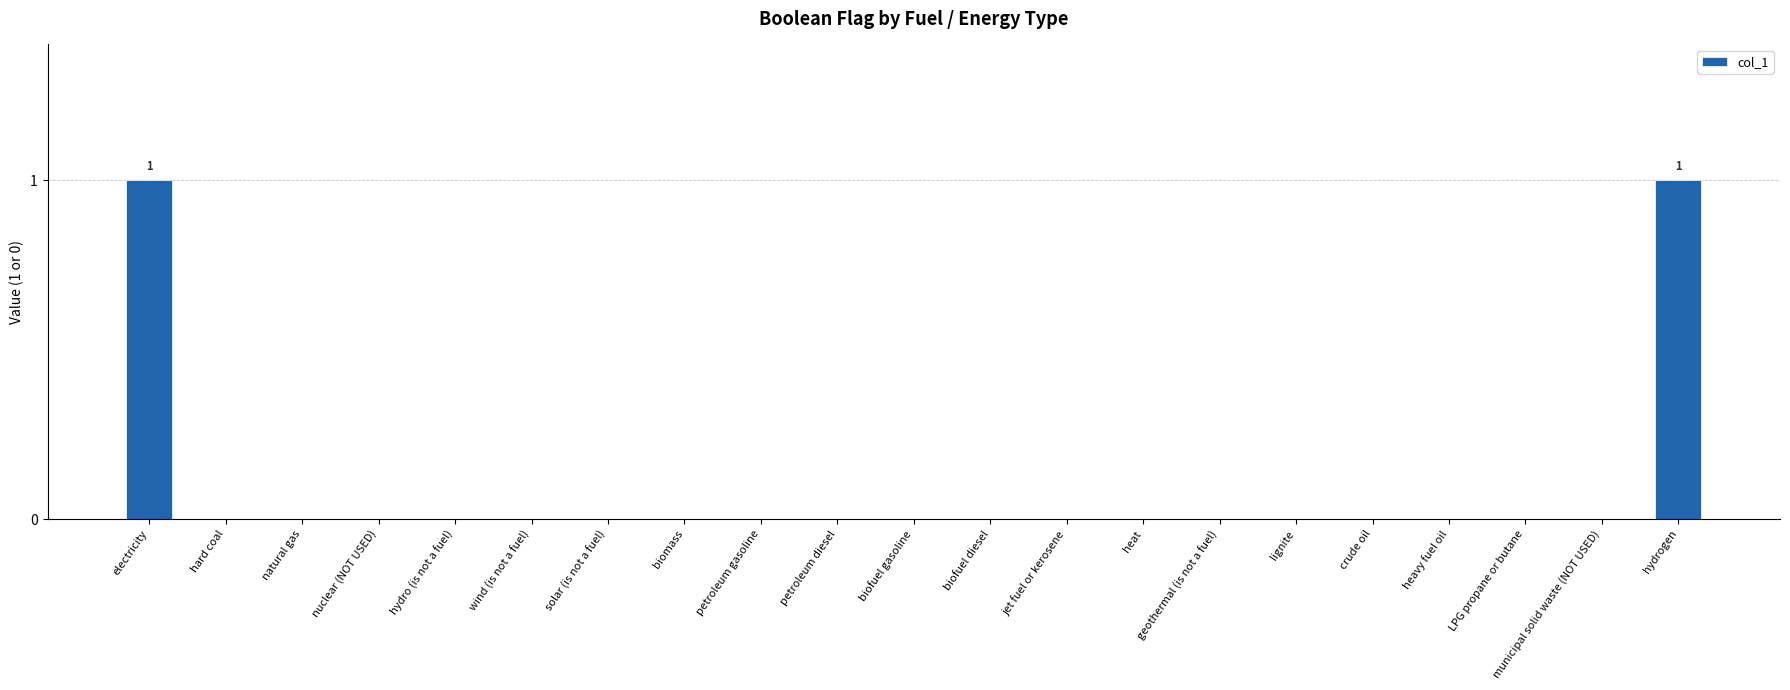

Are the bars horizontal?

No